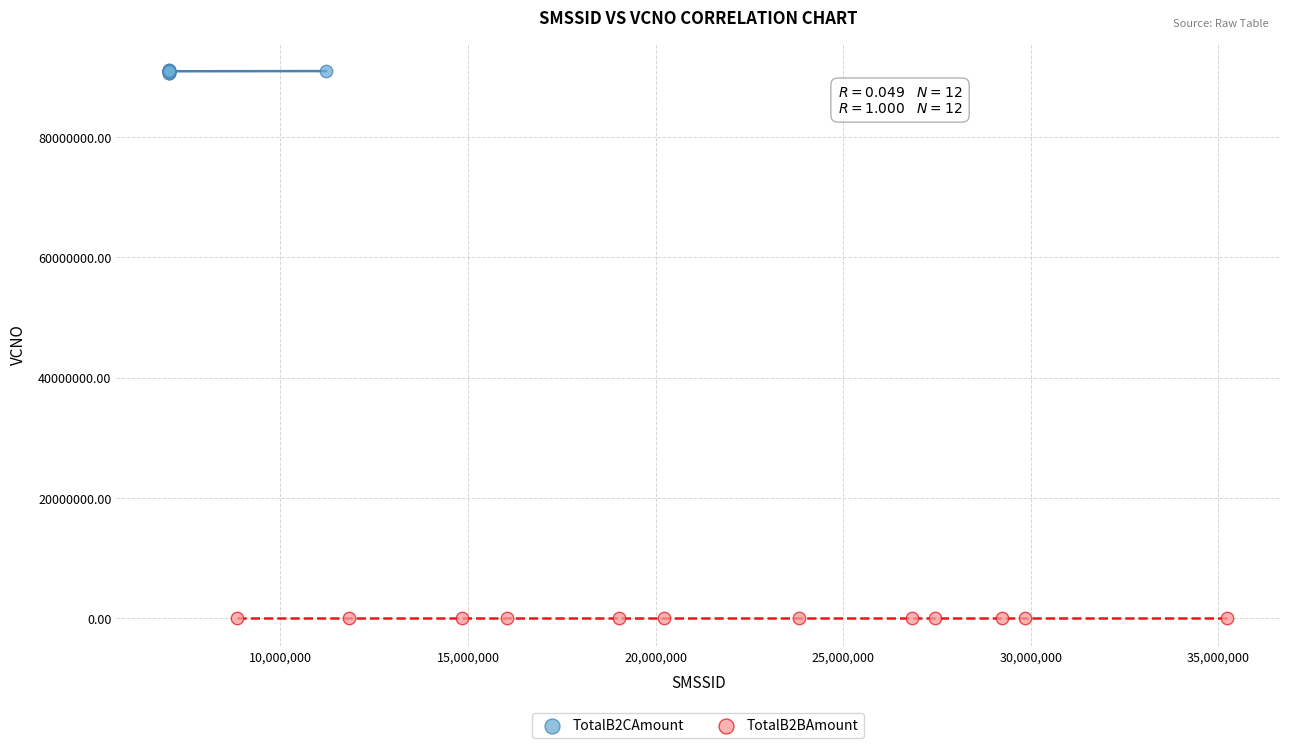

Which series contains the lowest Y value?

TotalB2BAmount